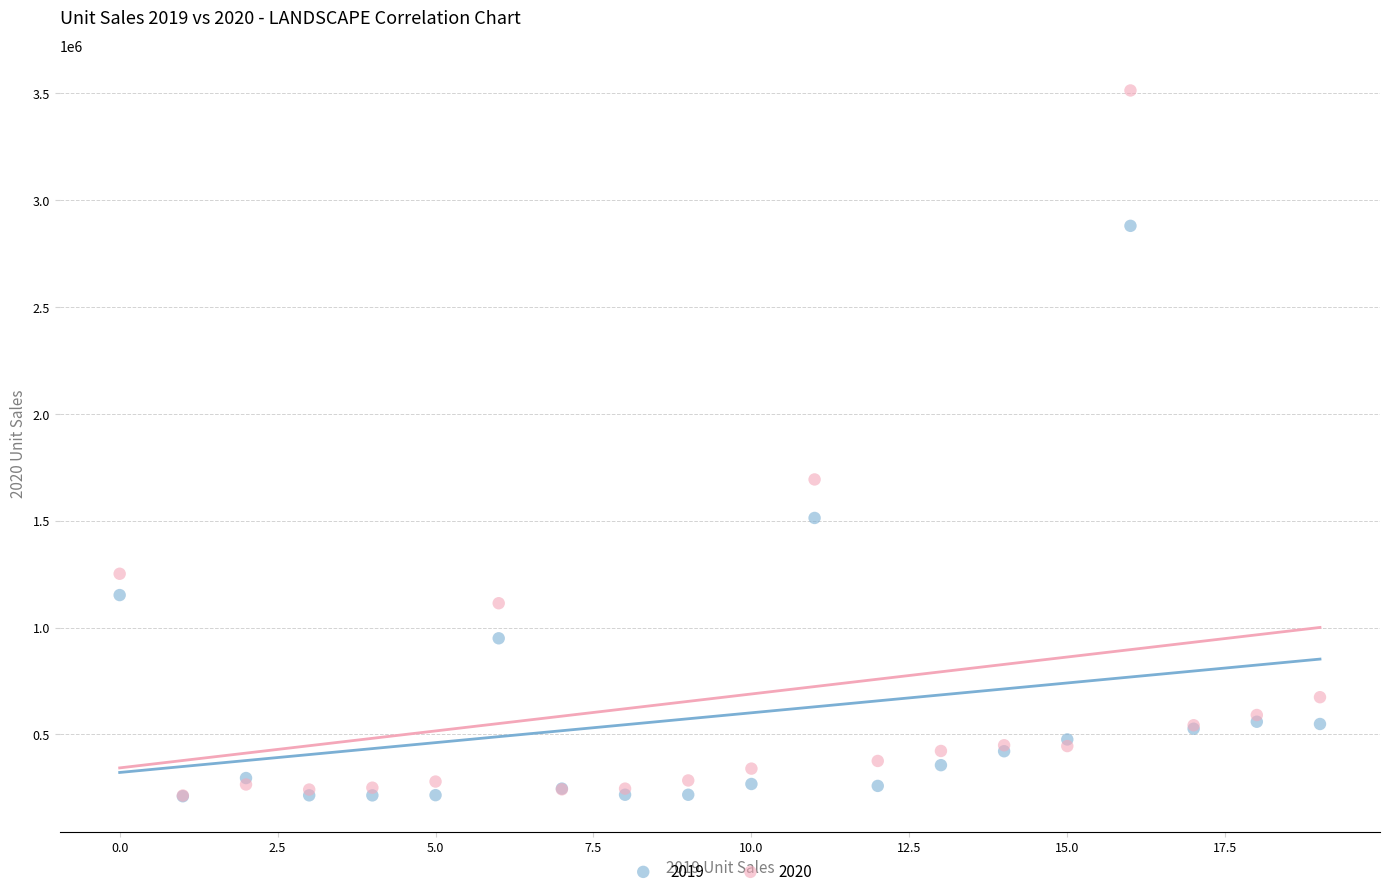

Across all series, what Y value is closest to 1862137?

1693223